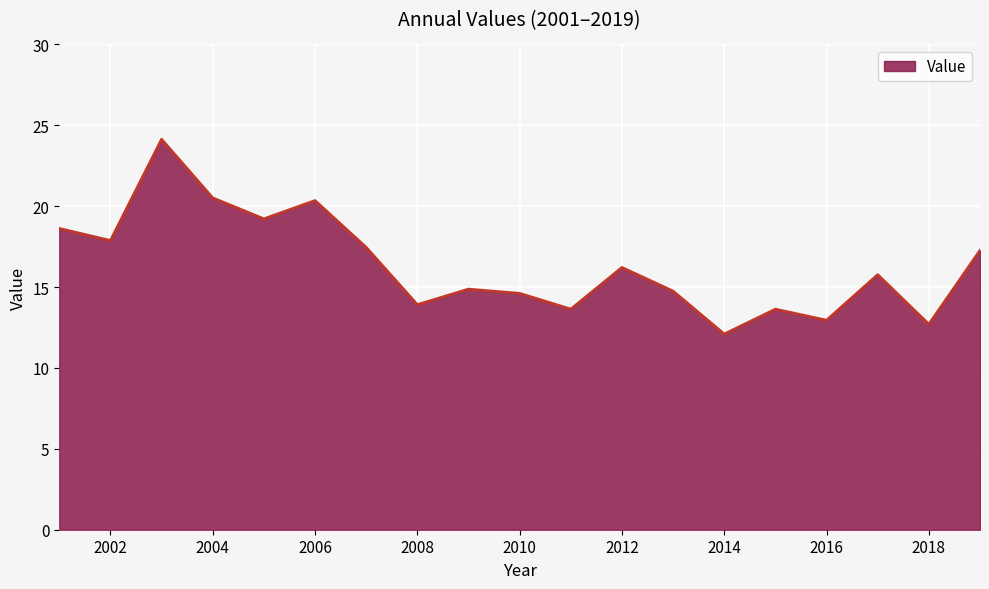

What is the difference between the maximum and minimum values?

12.0